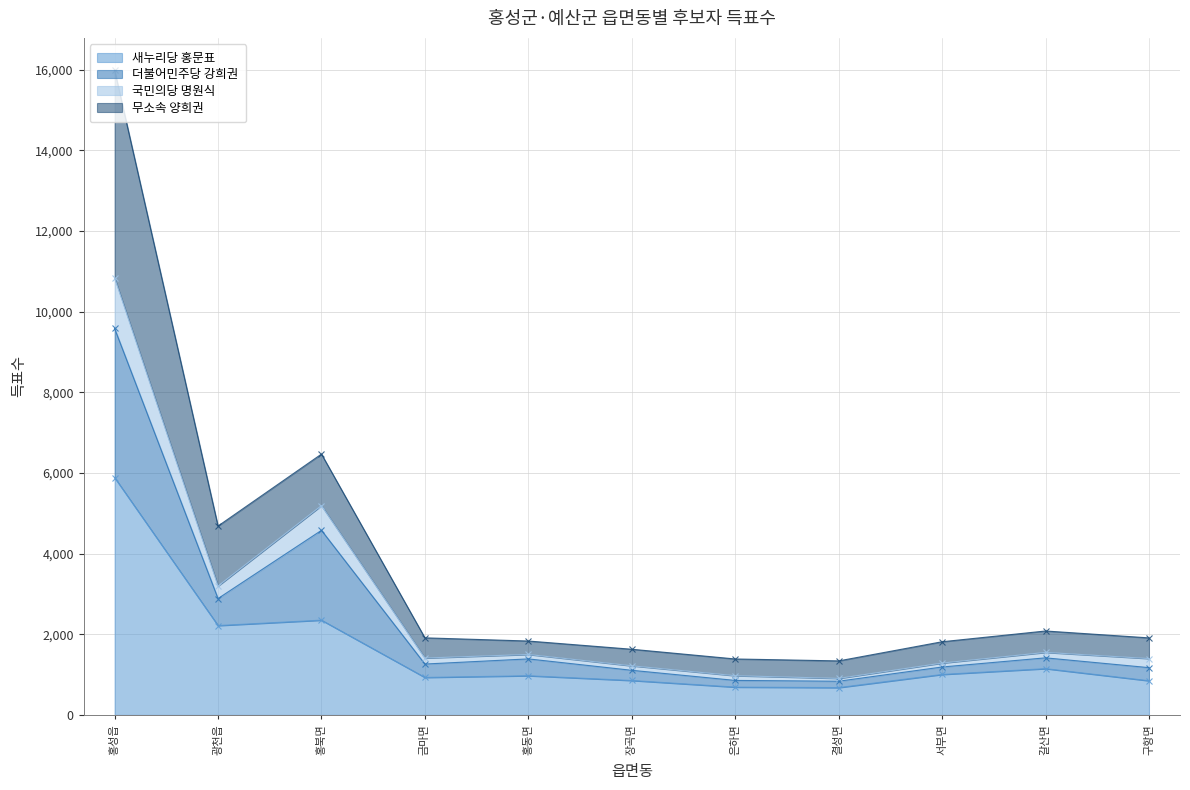

True or false: 국민의당 명원식 has more than 2 points higher than both neighbors.

True